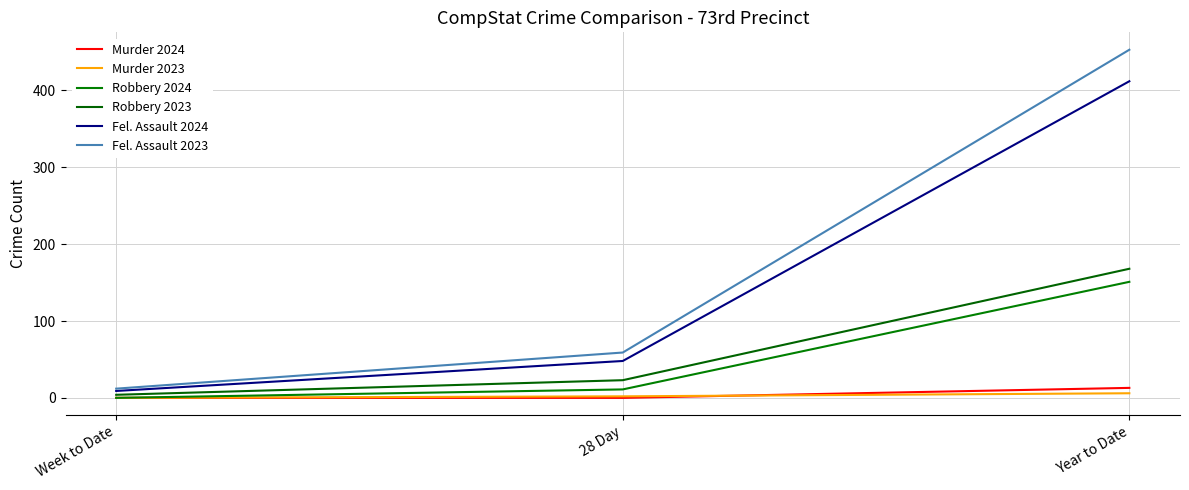

Reading left to right, transcribe all the data shown in this chart.

Murder 2024: 0	0	13
Murder 2023: 0	2	6
Robbery 2024: 0	11	151
Robbery 2023: 4	23	168
Fel. Assault 2024: 9	48	412
Fel. Assault 2023: 12	59	453